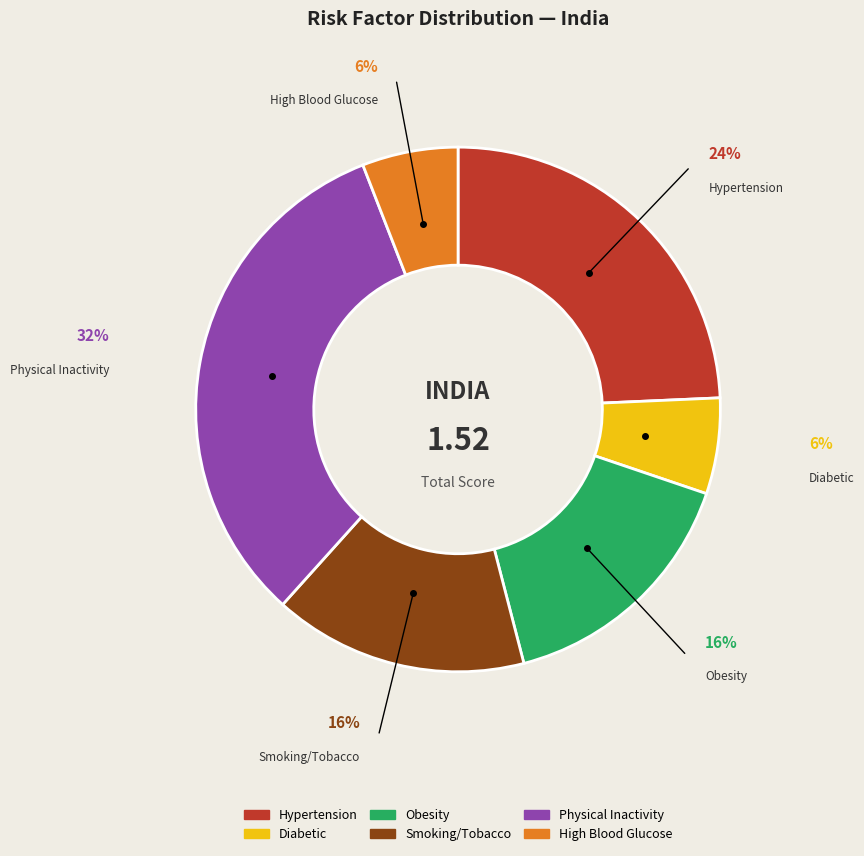

To the nearest percent, what is the combined percentage of Obesity and Physical Inactivity?

48%